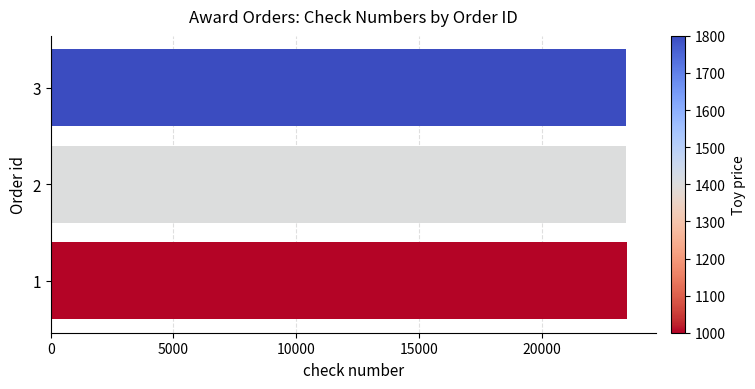

What is the average value?

23466